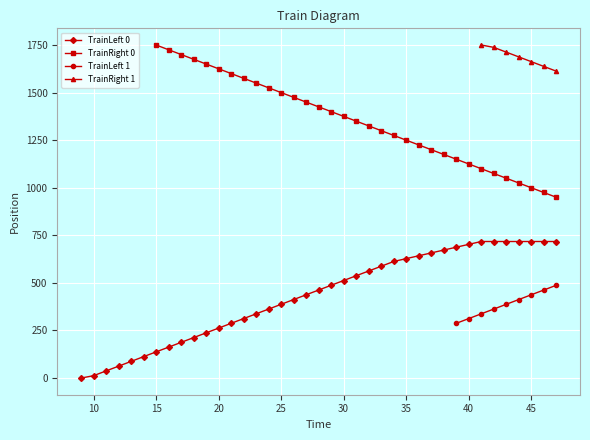

What is the highest value of the TrainLeft 0 series?

717.5